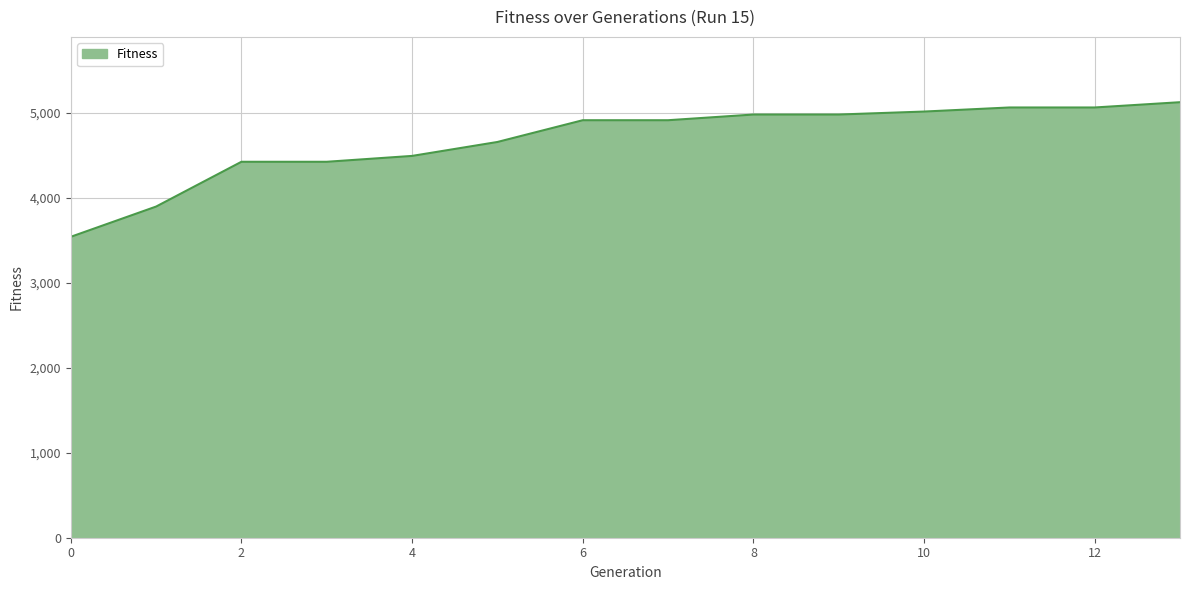

How many lines are shown in the chart?

1